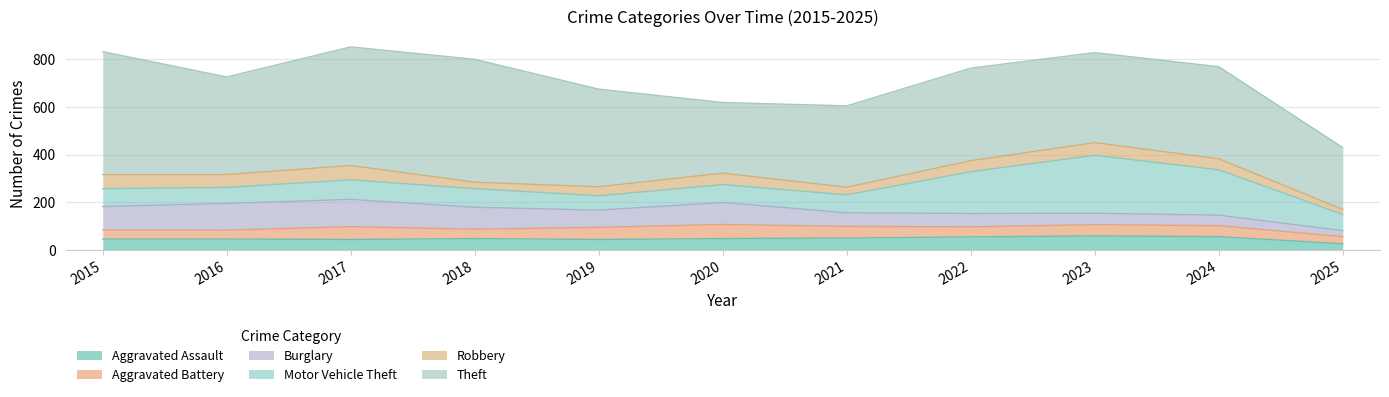

At which label does Aggravated Assault first exceed 48?

2021